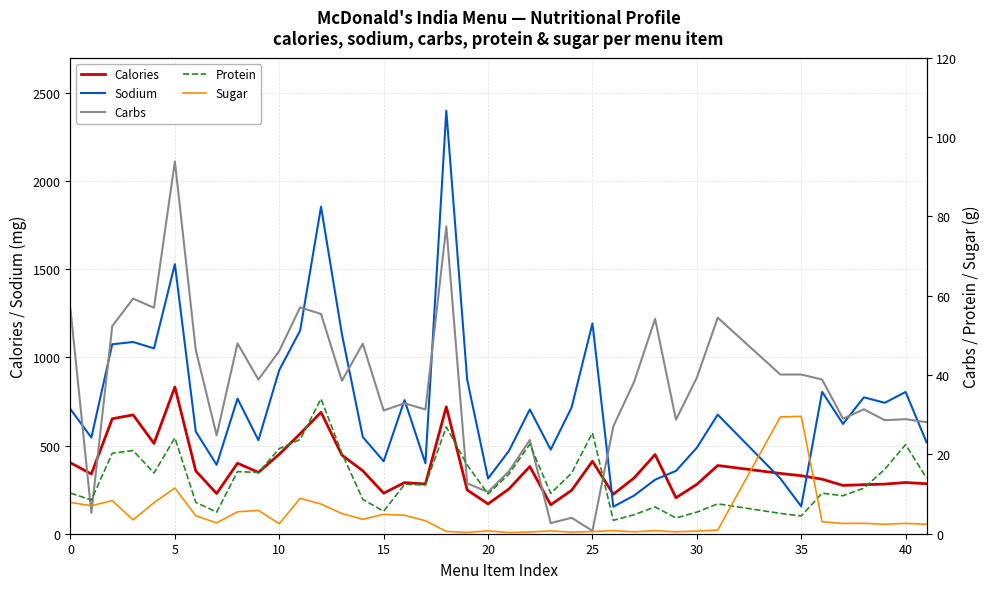

What is the label of the 27th point from the left?

26